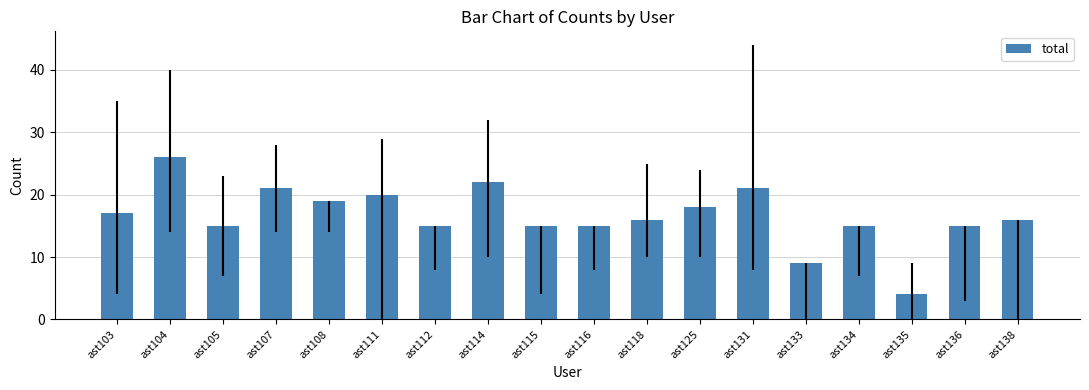

What is the value of the 17th bar from the left?

15